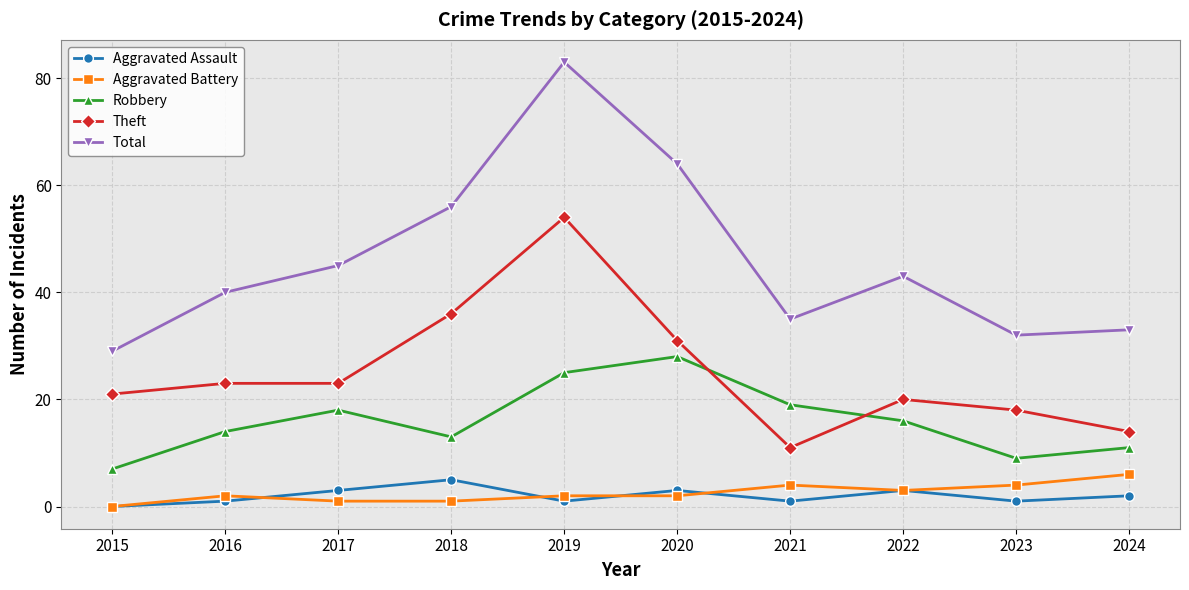

Reading right to left, what are all the values shown in this chart?

Aggravated Assault: 2024=2	2023=1	2022=3	2021=1	2020=3	2019=1	2018=5	2017=3	2016=1	2015=0
Aggravated Battery: 2024=6	2023=4	2022=3	2021=4	2020=2	2019=2	2018=1	2017=1	2016=2	2015=0
Robbery: 2024=11	2023=9	2022=16	2021=19	2020=28	2019=25	2018=13	2017=18	2016=14	2015=7
Theft: 2024=14	2023=18	2022=20	2021=11	2020=31	2019=54	2018=36	2017=23	2016=23	2015=21
Total: 2024=33	2023=32	2022=43	2021=35	2020=64	2019=83	2018=56	2017=45	2016=40	2015=29